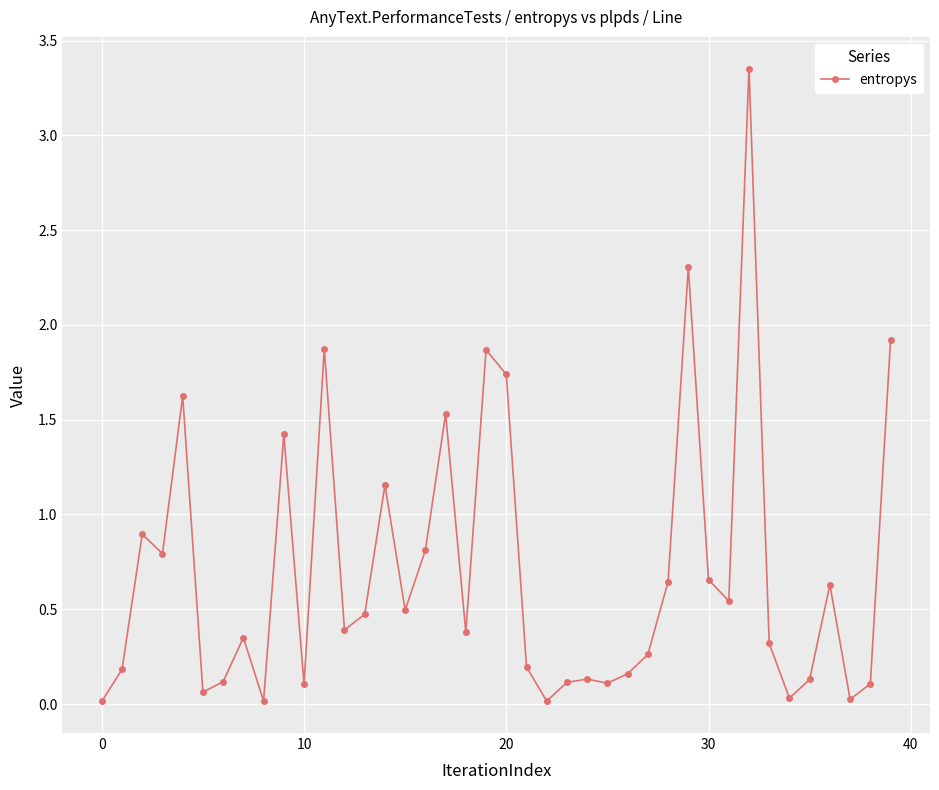

What is the difference between the second highest and minimum values?

2.3